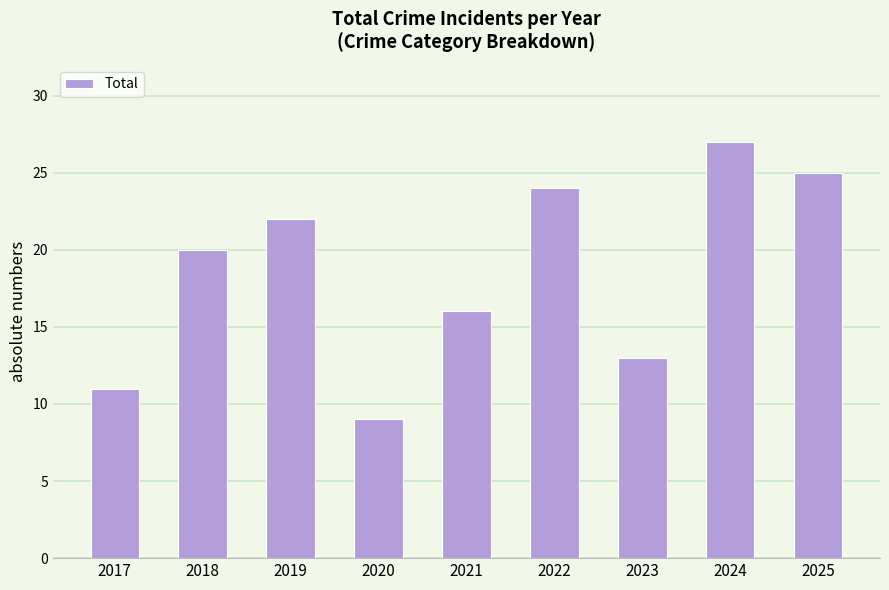

Reading right to left, what are all the values shown in this chart?

2025=25	2024=27	2023=13	2022=24	2021=16	2020=9	2019=22	2018=20	2017=11